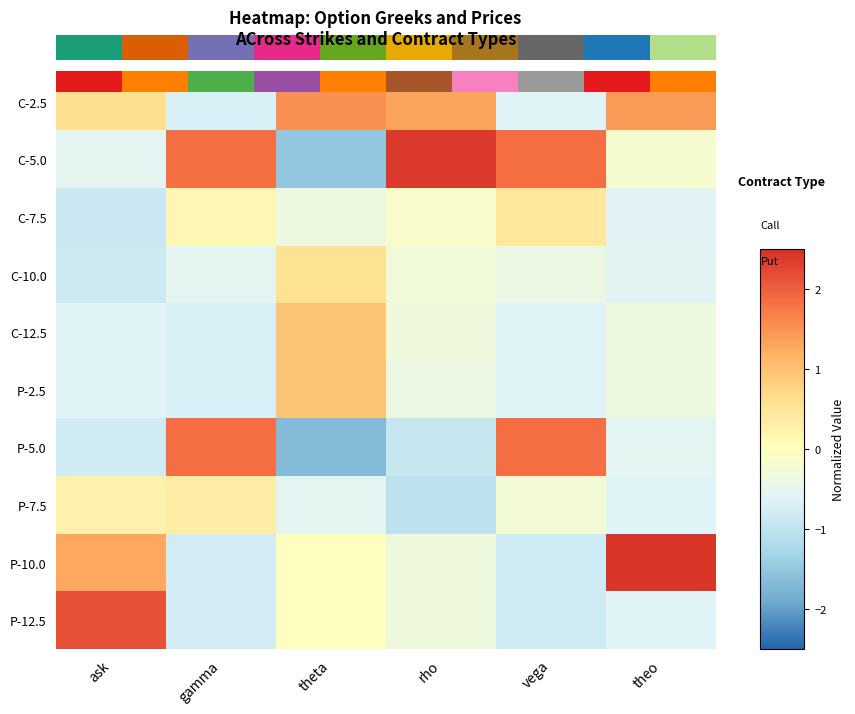

At which label does C-5.0 first exceed 1?

gamma